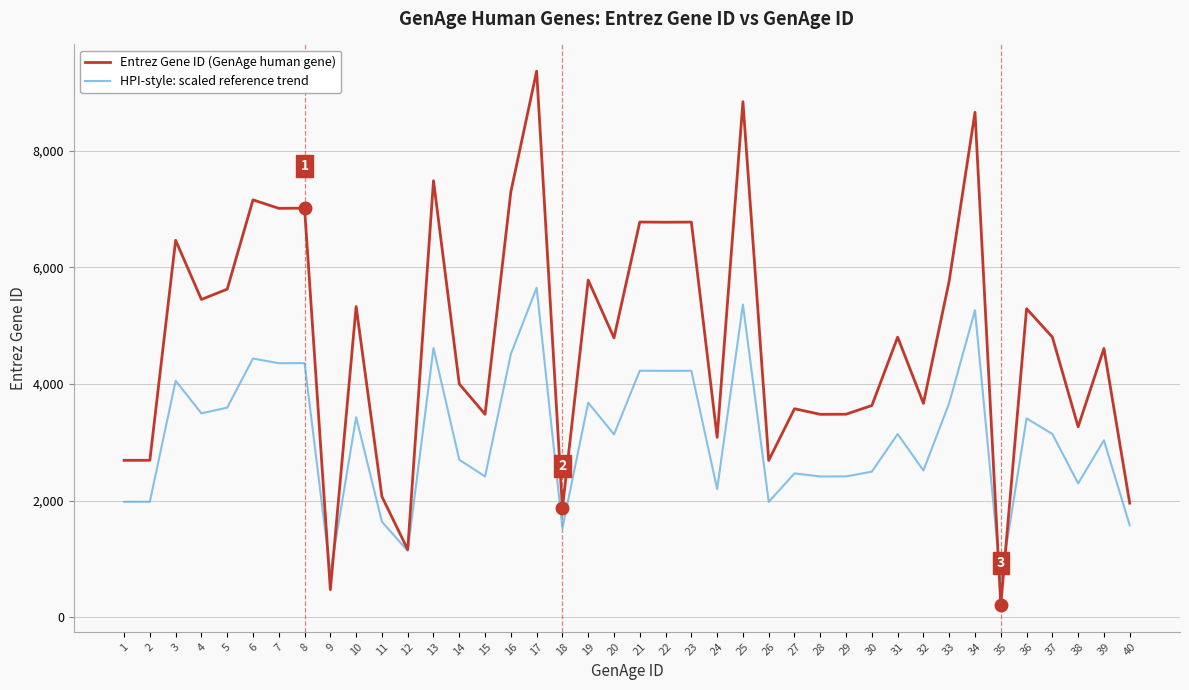

How many series are shown in this chart?

2